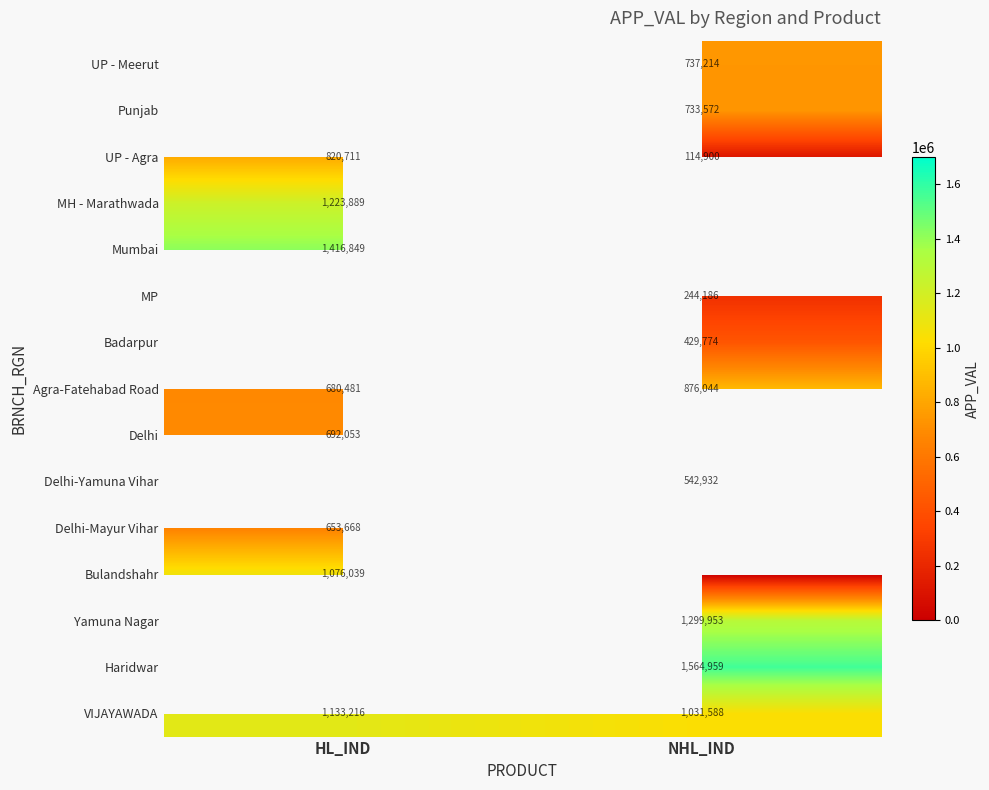

Is it true that Mumbai equals 2415702 at HL_IND?

False